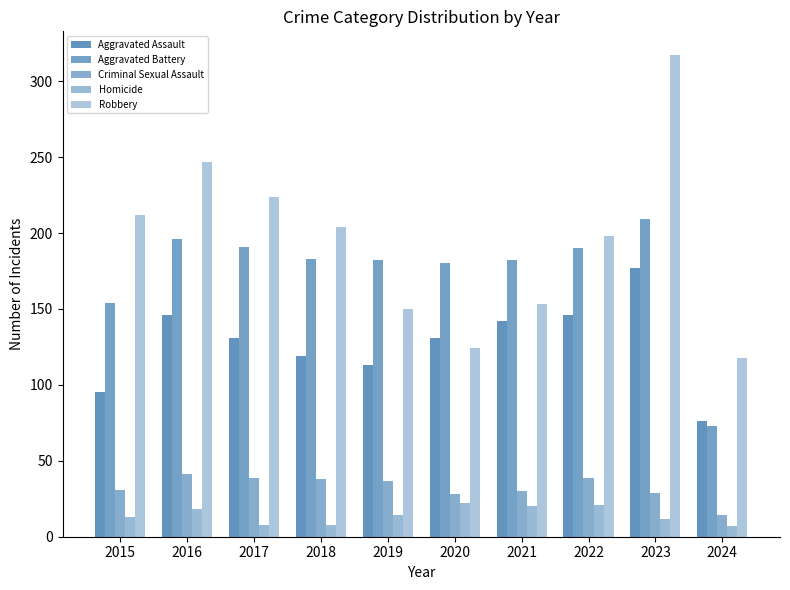

Which category has the highest value in the Aggravated Battery series?

2023